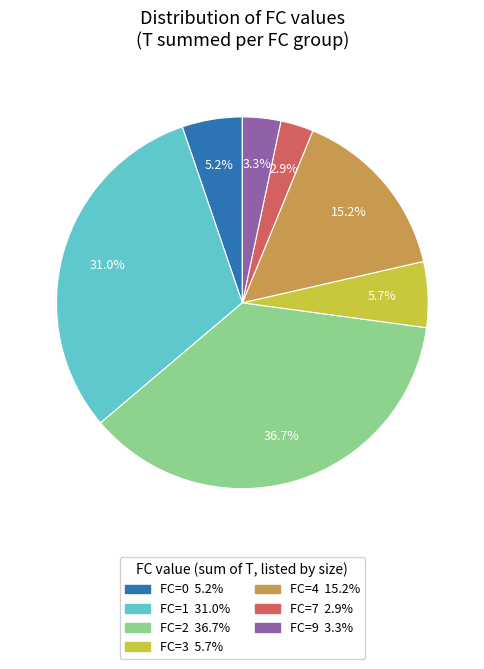

Is there a majority slice in this chart?

No